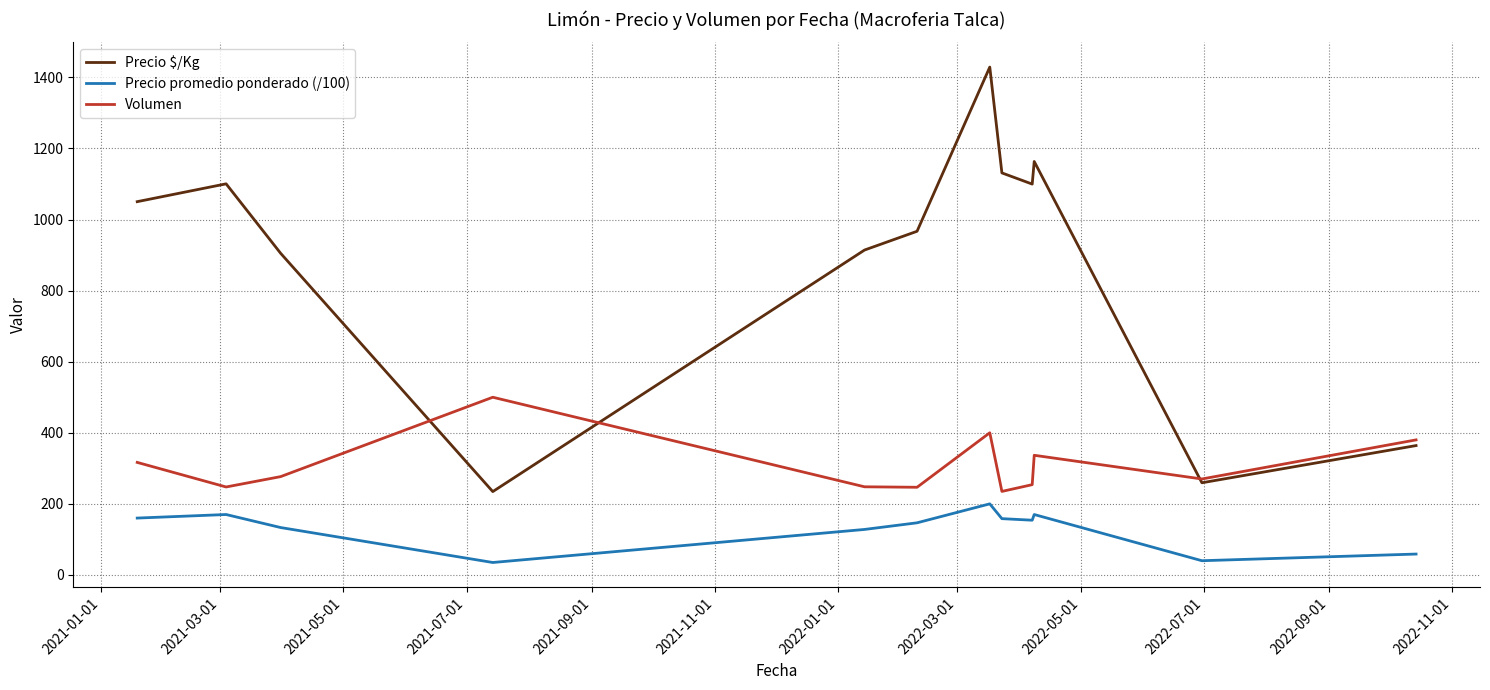

Which series has the largest range (max minus min)?

Precio $/Kg